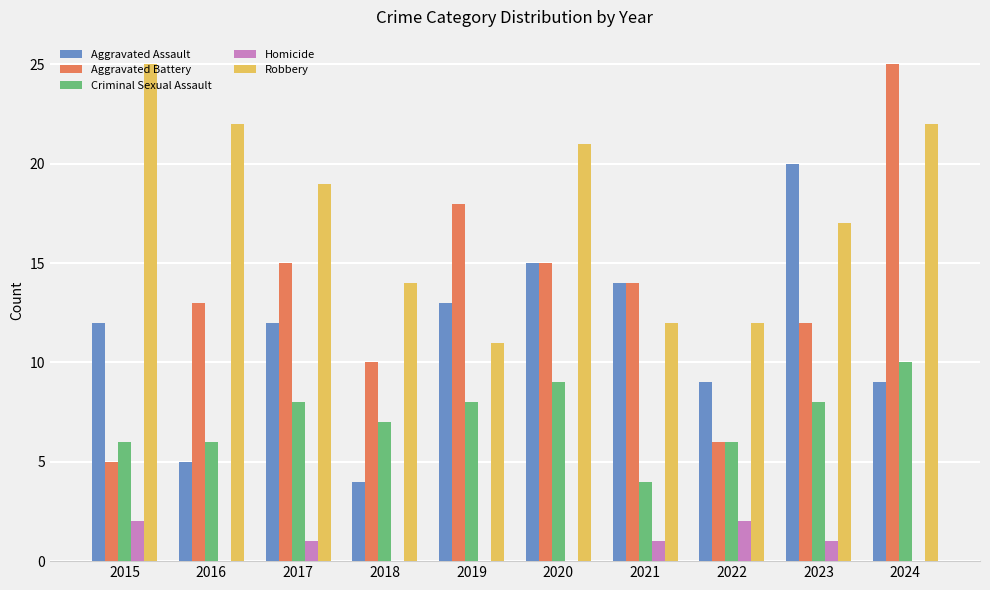

Are the bars grouped side by side (vs. stacked)?

Yes